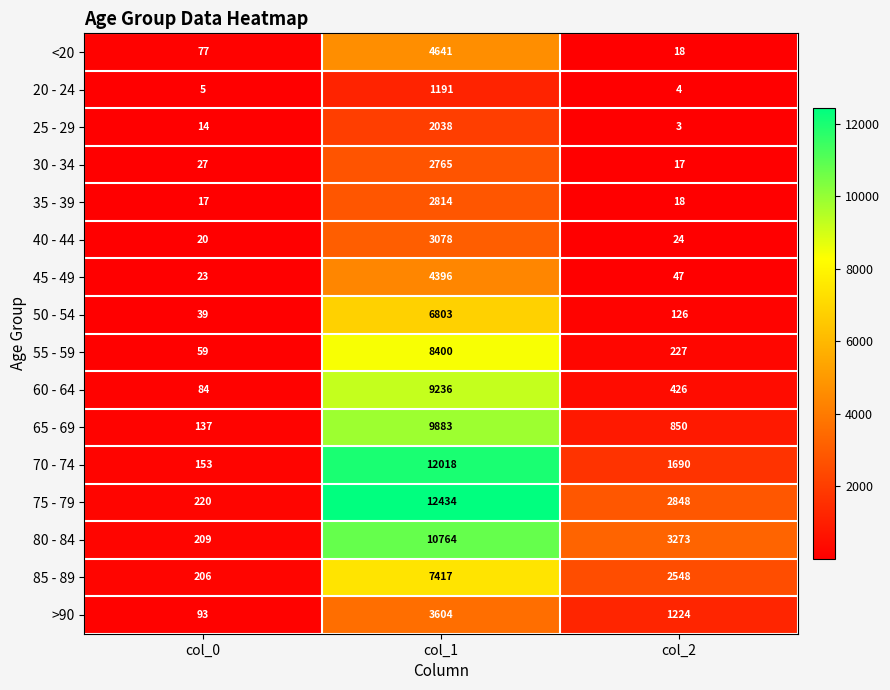

Rank the series by their maximum value, from lowest to highest.

20 - 24, 25 - 29, 30 - 34, 35 - 39, 40 - 44, >90, 45 - 49, <20, 50 - 54, 85 - 89, 55 - 59, 60 - 64, 65 - 69, 80 - 84, 70 - 74, 75 - 79